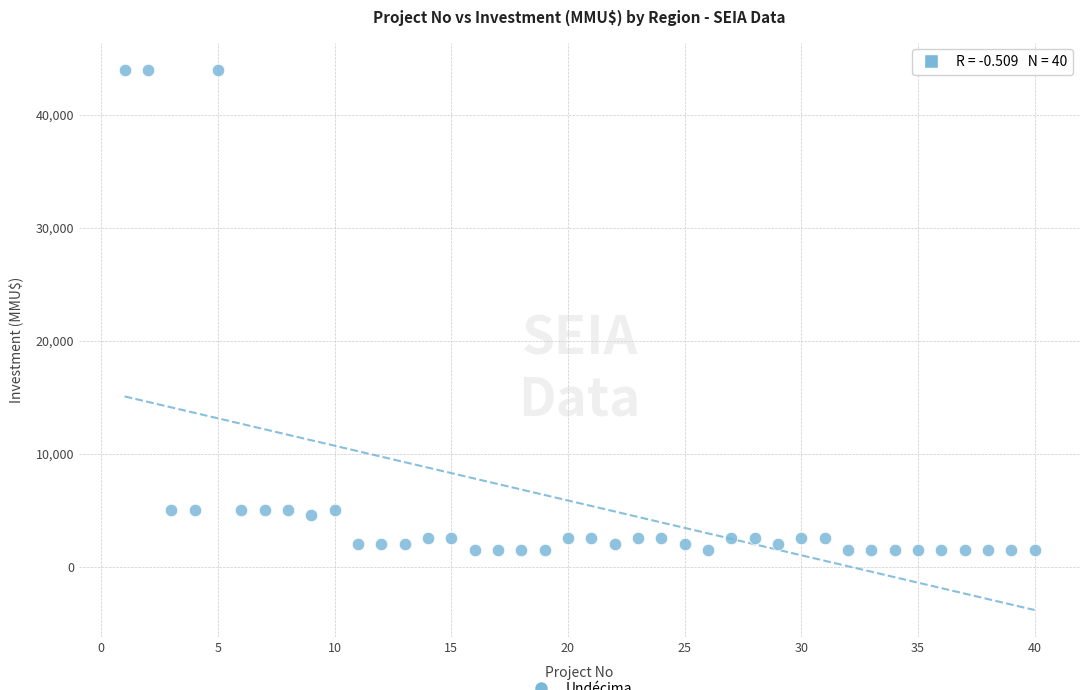

What is the range of X values (max minus min)?

39